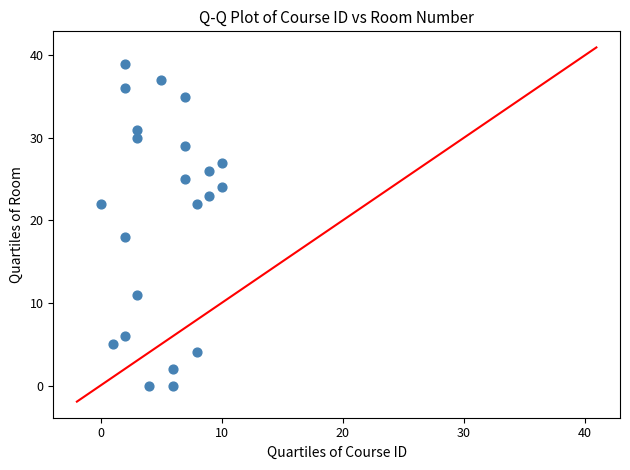

What Y value in the scatter plot is closest to 19?

18